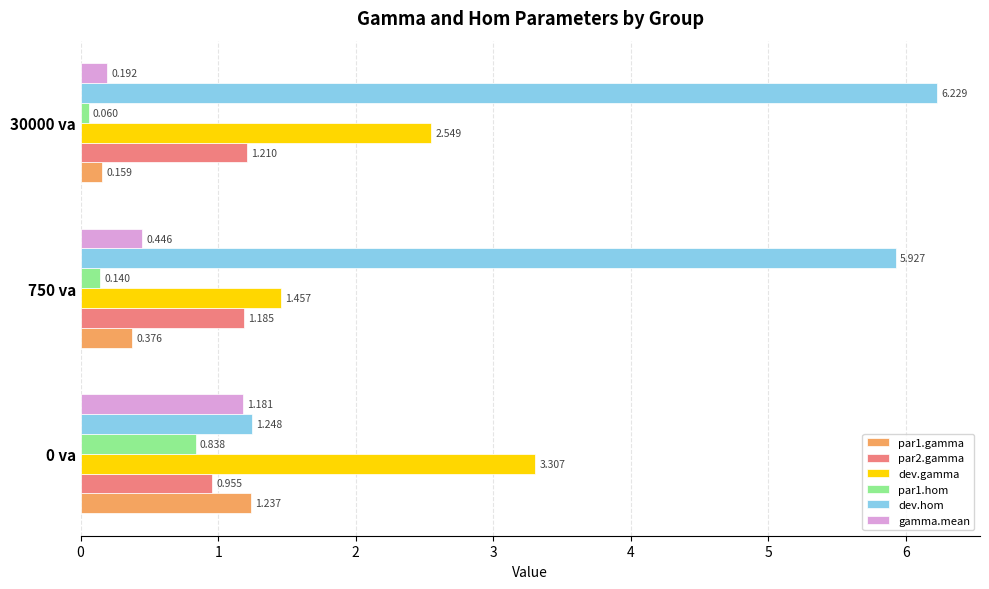

Which series has the largest range (max minus min)?

dev.hom